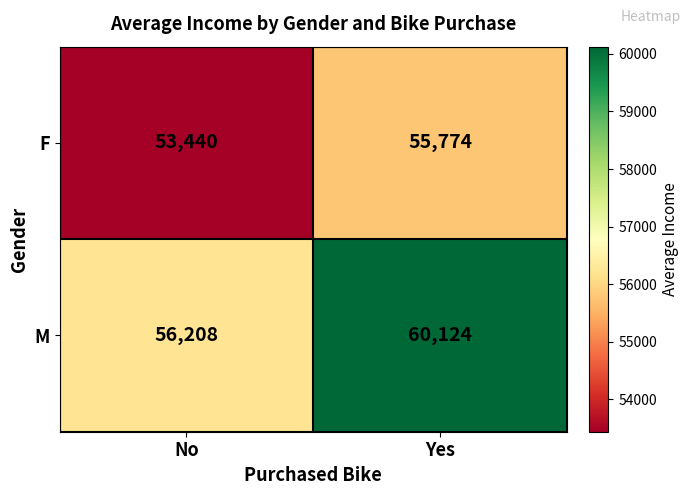

At which category does the chart reach its minimum across all series?

No